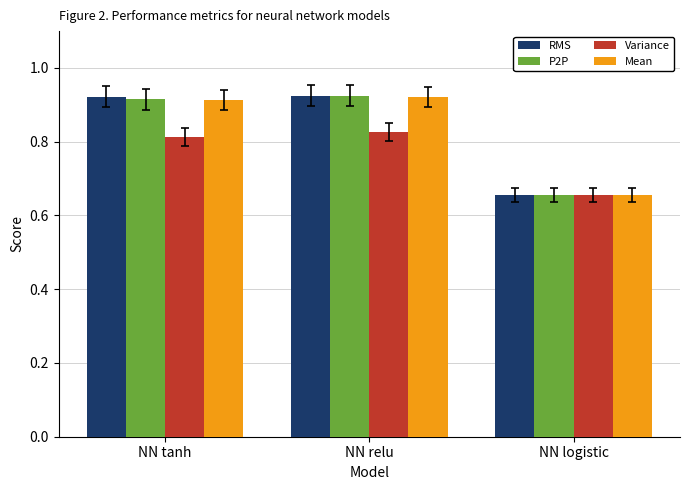

Does the chart contain any negative values?

No